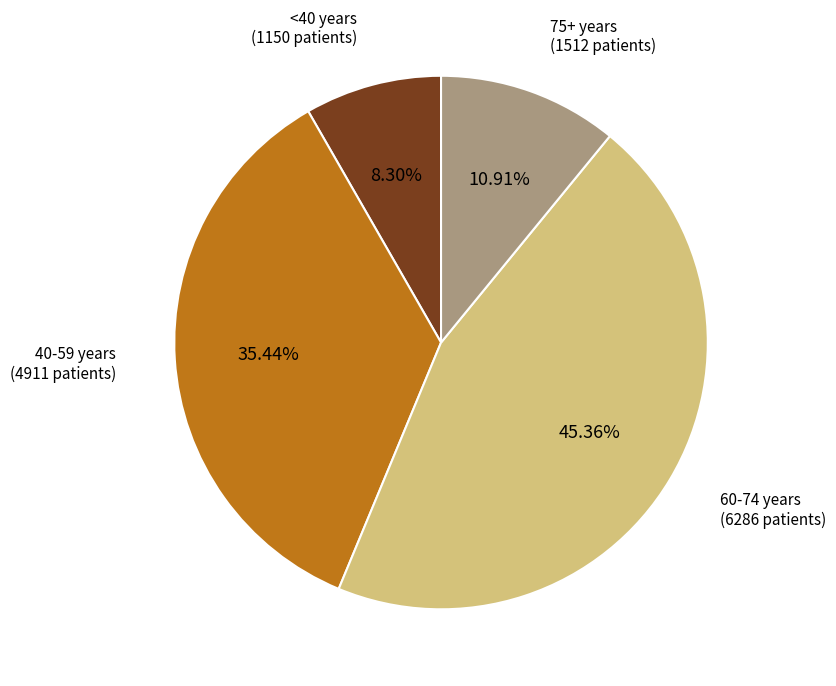

What is the smallest slice in the pie chart?

<40 years (1150 patients)